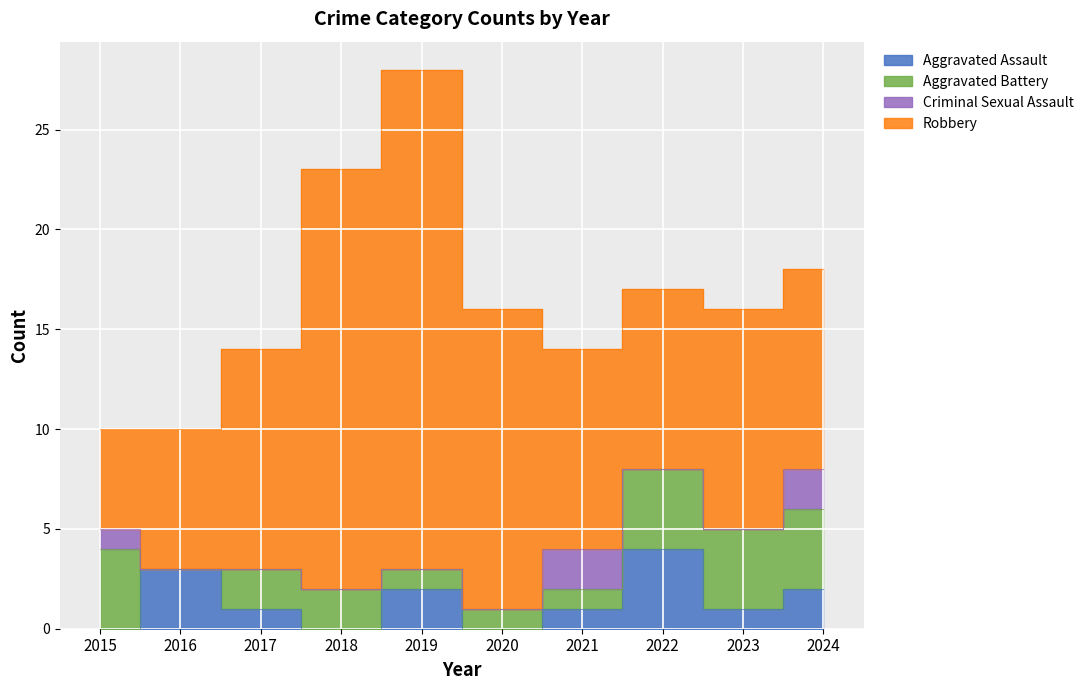

Reading left to right, list all the values displayed in this chart.

Aggravated Assault: 2015=0	2016=3	2017=1	2018=0	2019=2	2020=0	2021=1	2022=4	2023=1	2024=2
Aggravated Battery: 2015=4	2016=0	2017=2	2018=2	2019=1	2020=1	2021=1	2022=4	2023=4	2024=4
Criminal Sexual Assault: 2015=1	2016=0	2017=0	2018=0	2019=0	2020=0	2021=2	2022=0	2023=0	2024=2
Robbery: 2015=5	2016=7	2017=11	2018=21	2019=25	2020=15	2021=10	2022=9	2023=11	2024=10